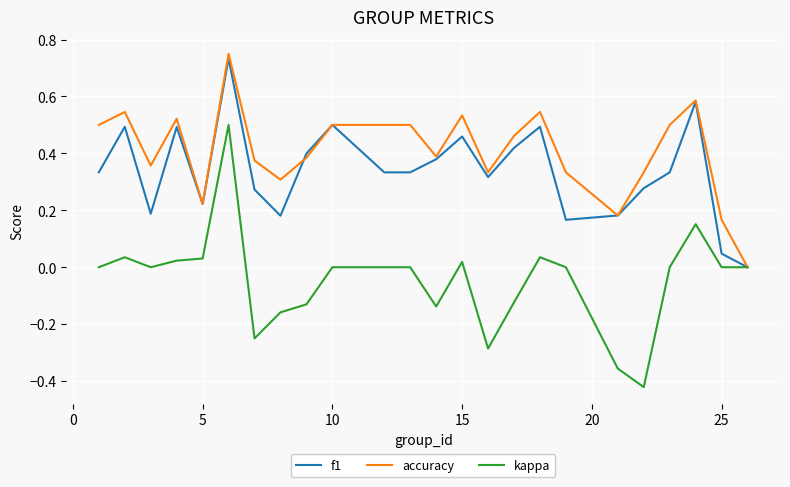

List the series in order of their overall mean, lowest first.

kappa, f1, accuracy